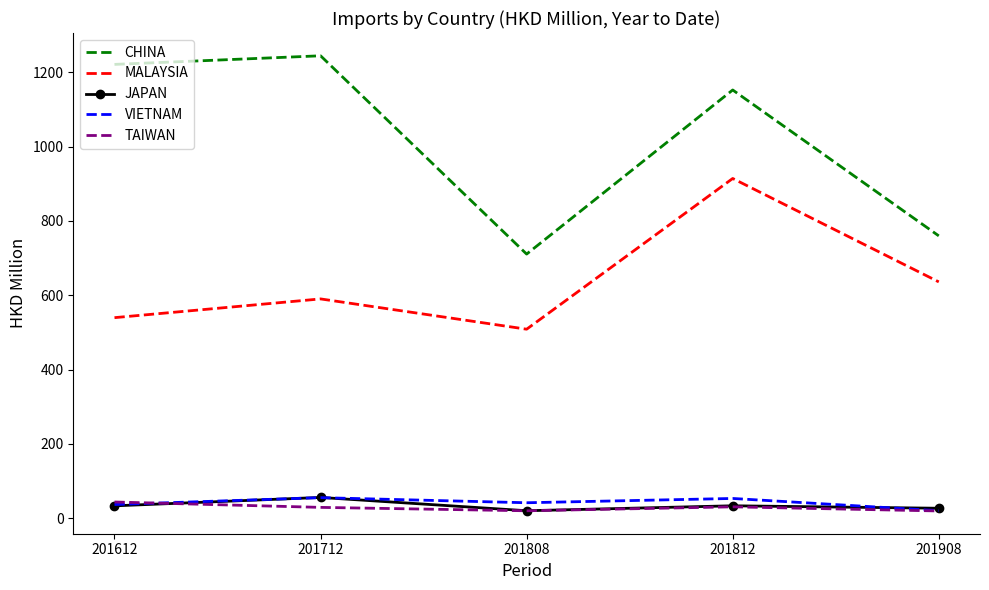

At which category is the sum across all series the highest?

201812